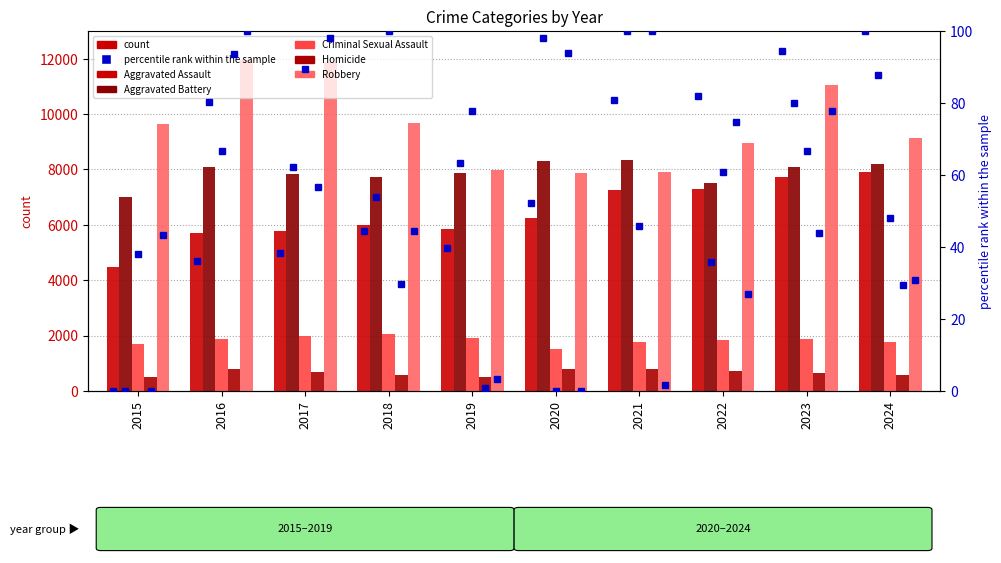

Is the value of Robbery at 2015 greater than the value of Aggravated Battery at 2021?

Yes